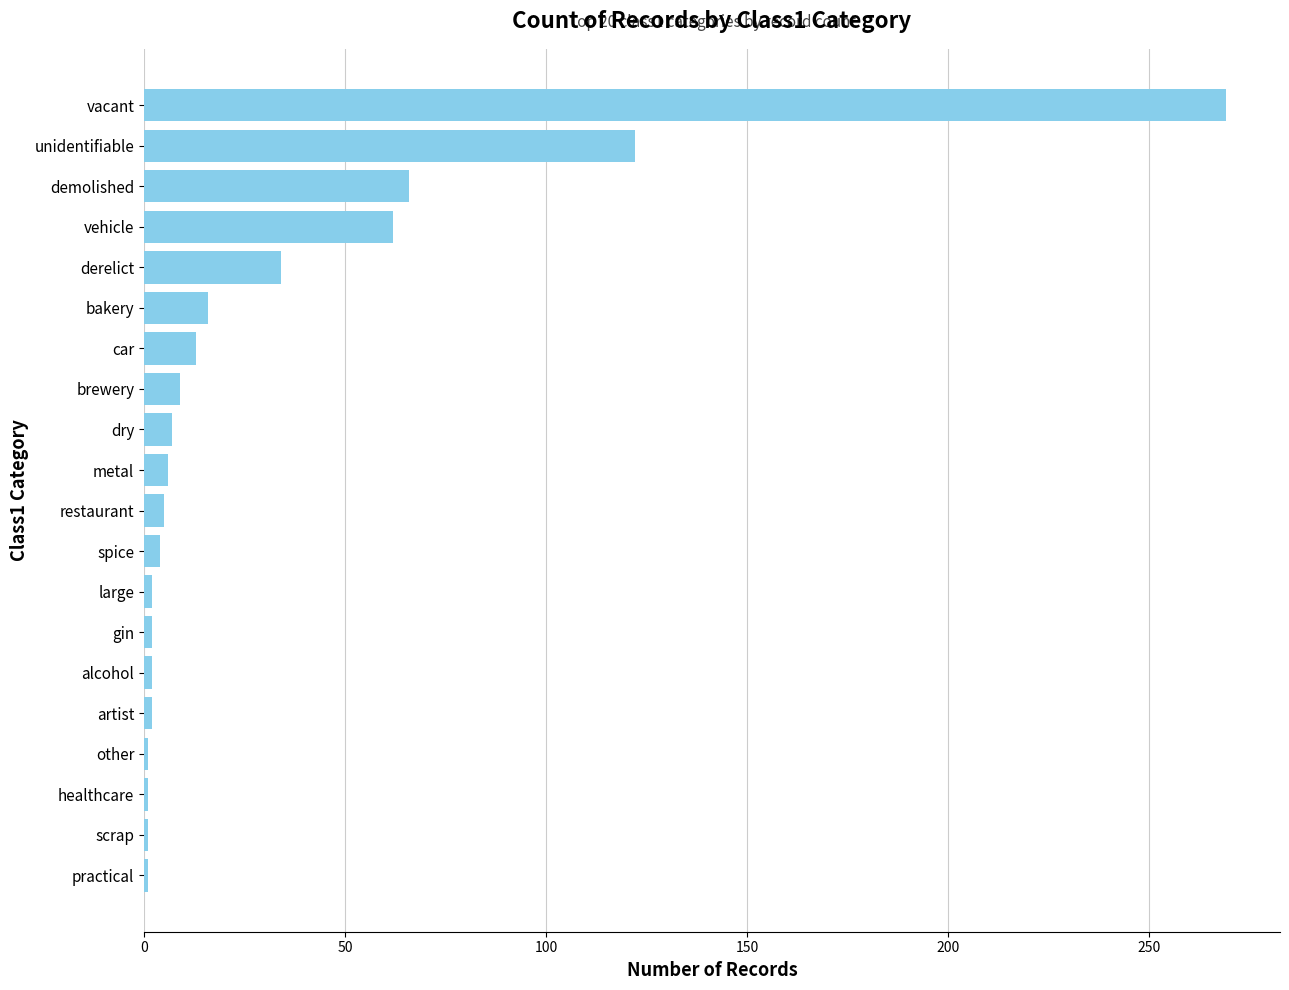

Which category has the highest value across all series?

vacant